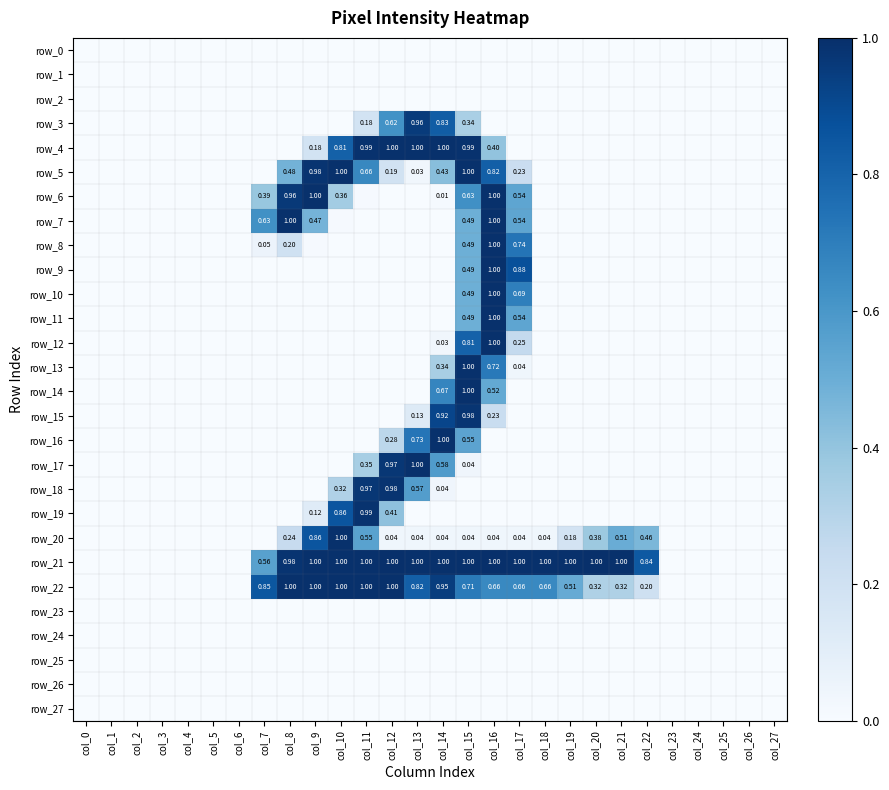

Which has a higher value, col_19 or col_11?

col_19